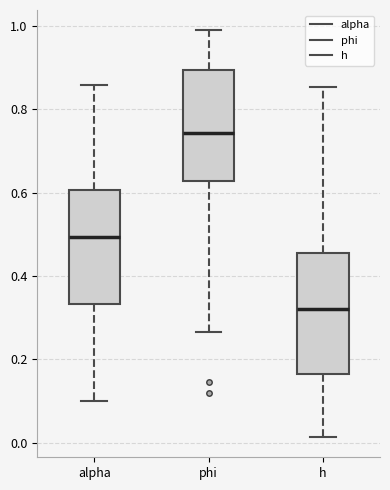

Reading left to right, read every box against the y-axis: the position of its median line, the range the box covers, and the ends of its whiskers. The values are not printed on the chart, so give them approximately, as read against the axis.

alpha: median 0.50, box 0.34 to 0.60, whiskers 0.10 to 0.86
phi: median 0.74, box 0.62 to 0.90, whiskers 0.26 to 0.98
h: median 0.32, box 0.16 to 0.46, whiskers 0.02 to 0.86